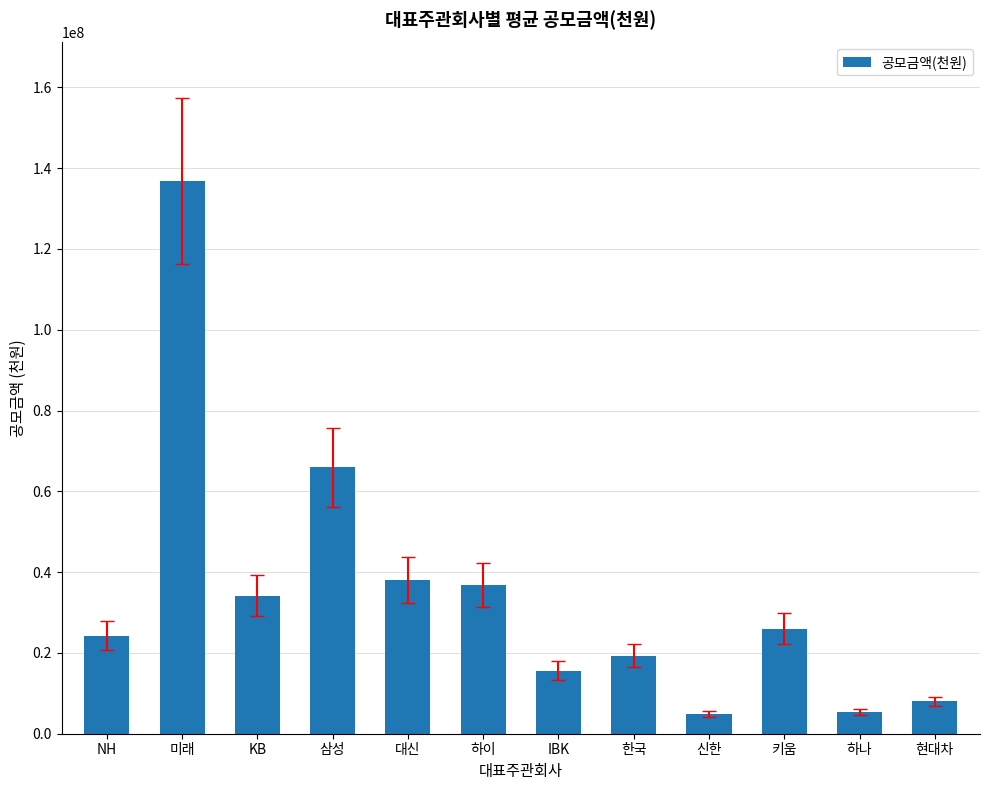

What is the difference between the maximum and minimum values?

131906347.0